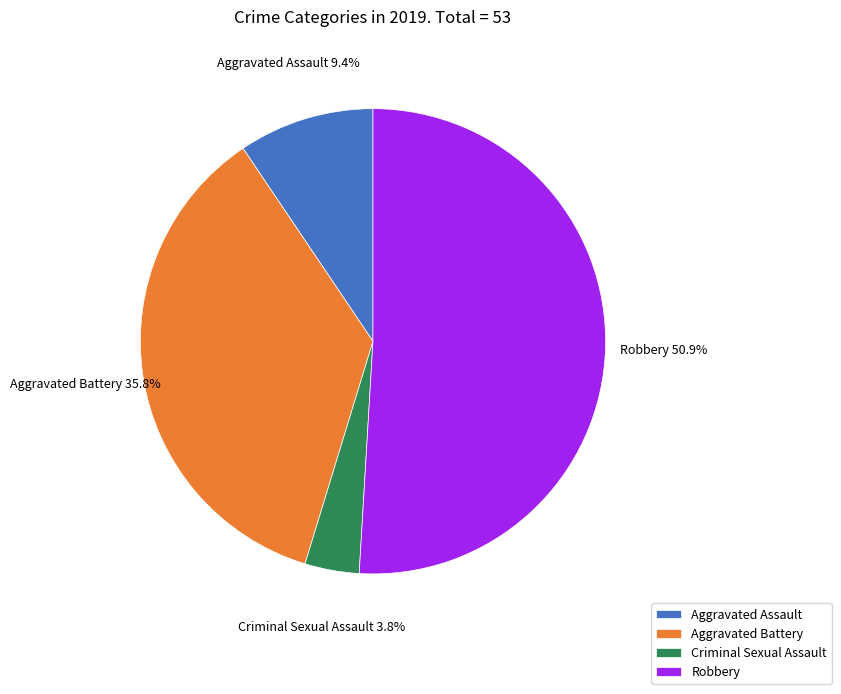

Is the sum of Aggravated Battery and Criminal Sexual Assault greater than half?

No